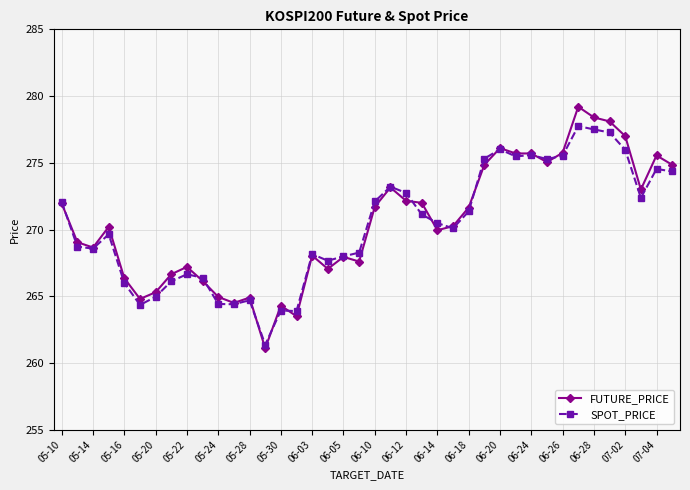

What is the smallest value displayed?

261.1